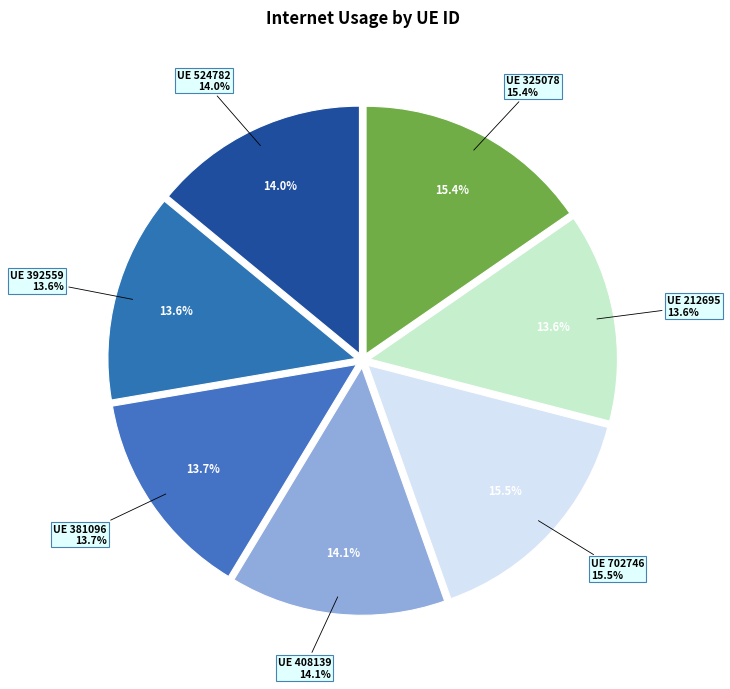

To the nearest percent, what is the average slice percentage?

14%